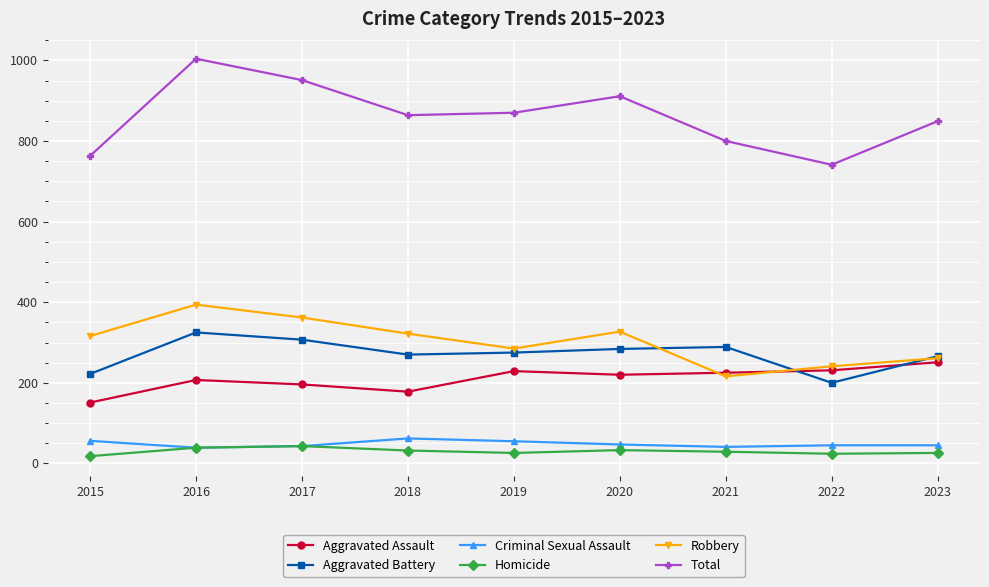

What is the value of the Robbery point at the 3rd from the left?

362